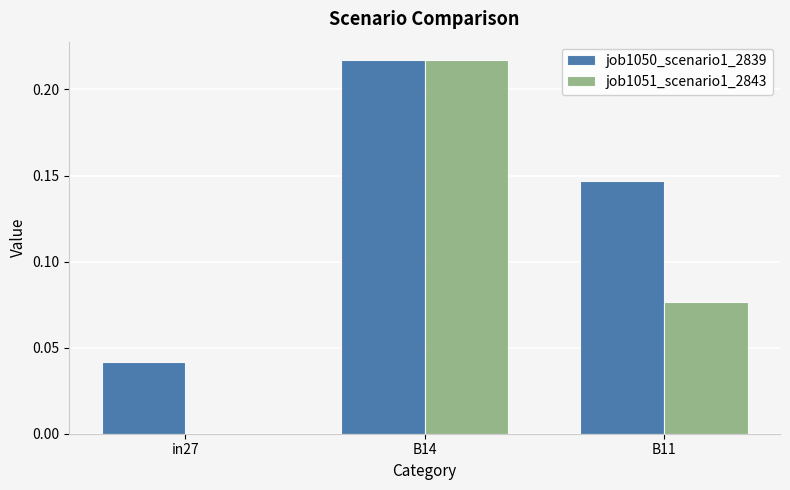

What is the sum of the job1051_scenario1_2843 values at B14 and B11?

0.3